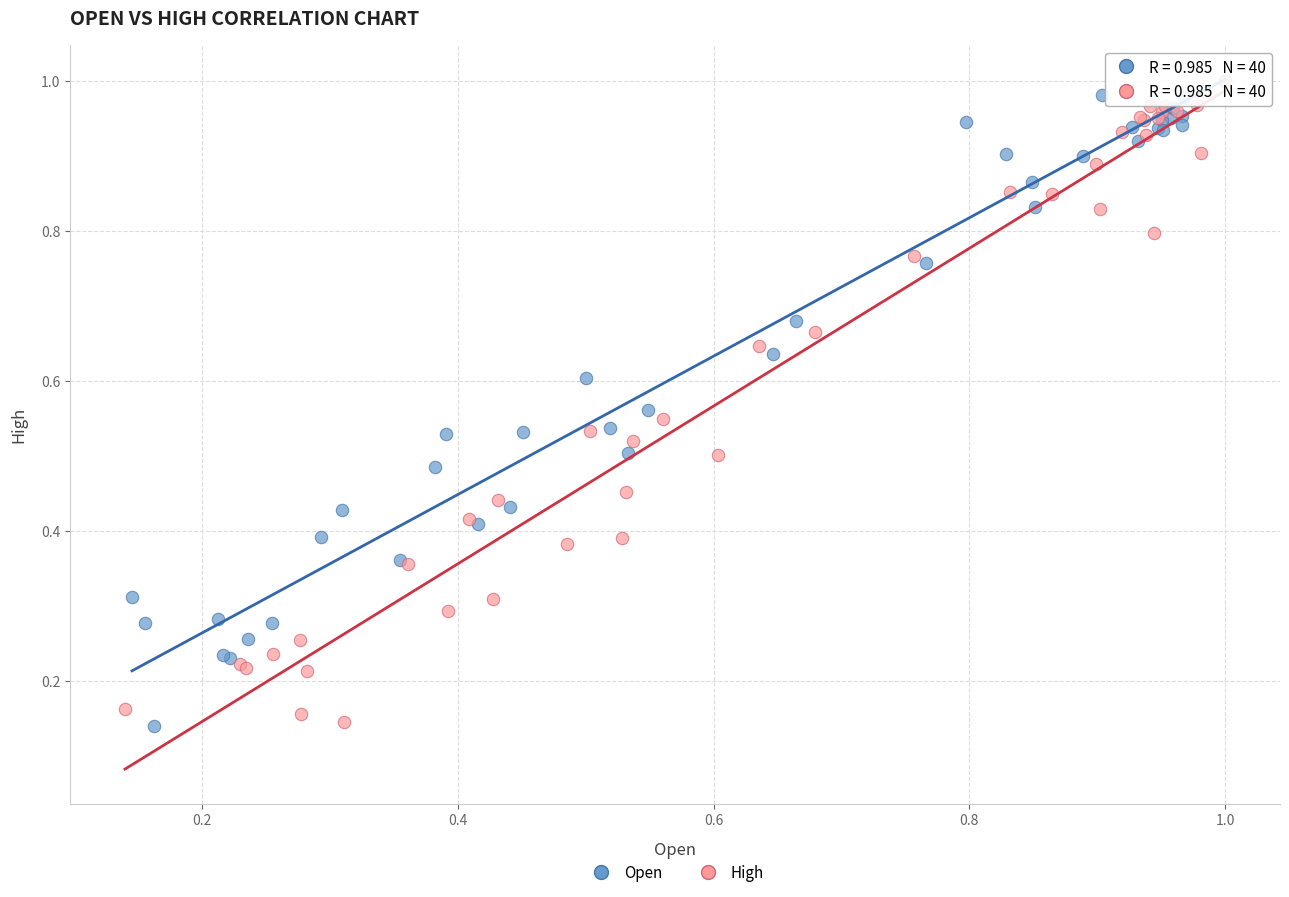

What are all the series names shown in the legend?

Open, High